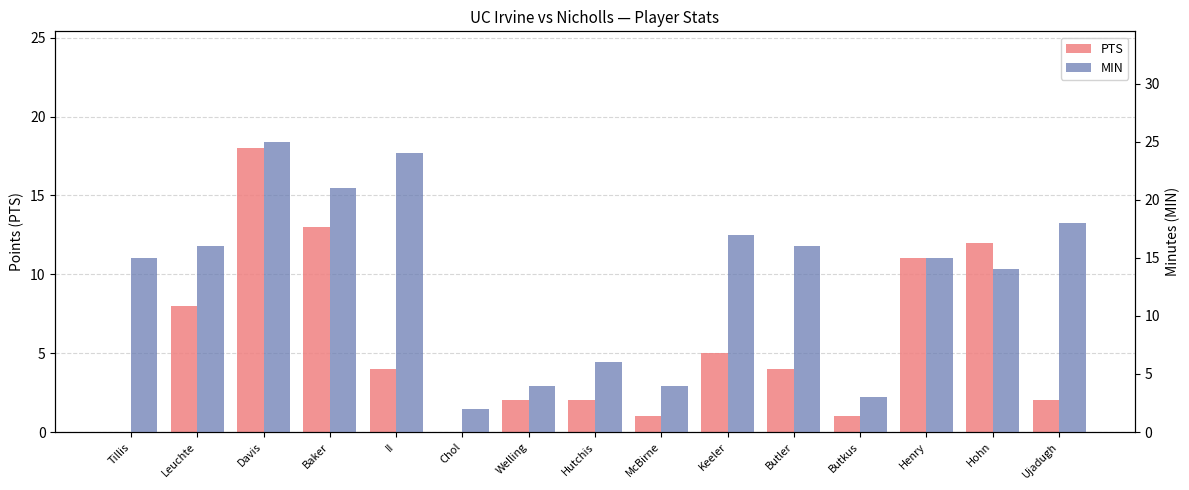

Which series has the widest spread of values?

MIN